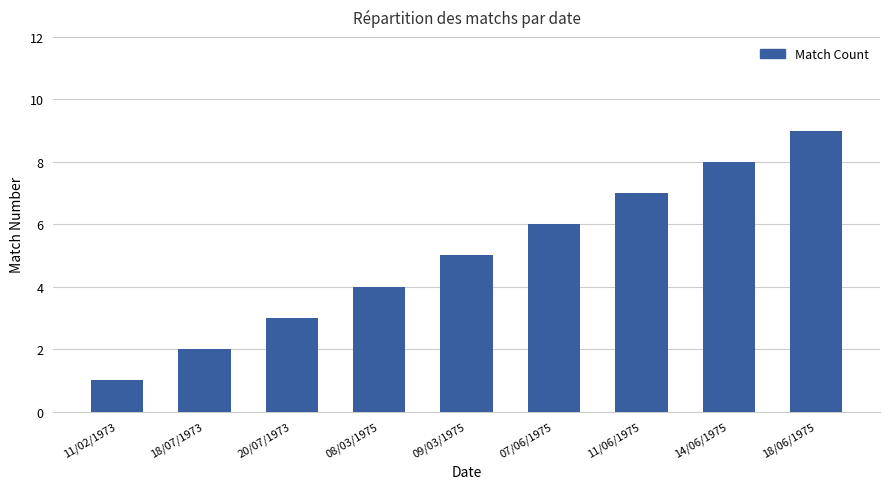

Reading right to left, extract all data points from this chart.

18/06/1975=9	14/06/1975=8	11/06/1975=7	07/06/1975=6	09/03/1975=5	08/03/1975=4	20/07/1973=3	18/07/1973=2	11/02/1973=1